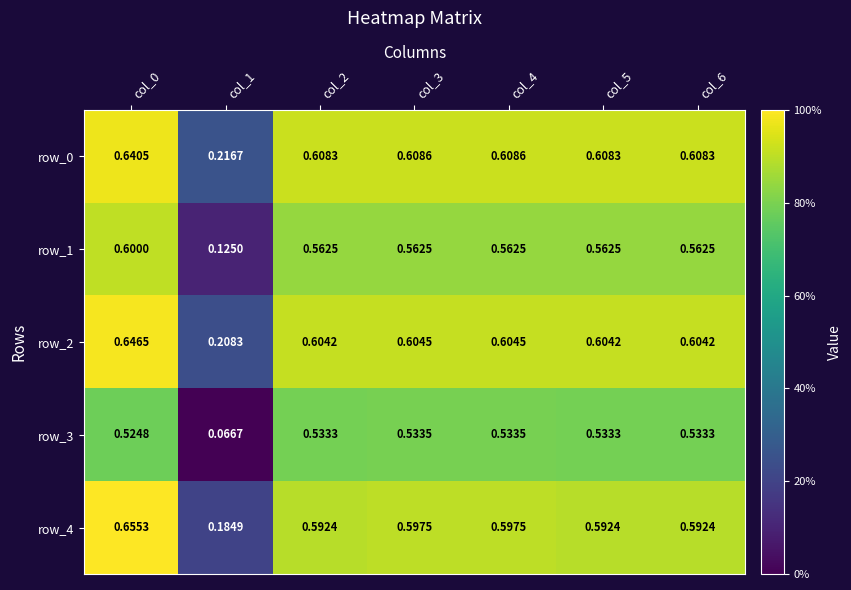

Between col_1 and col_3, which series saw the biggest shift?

row_3